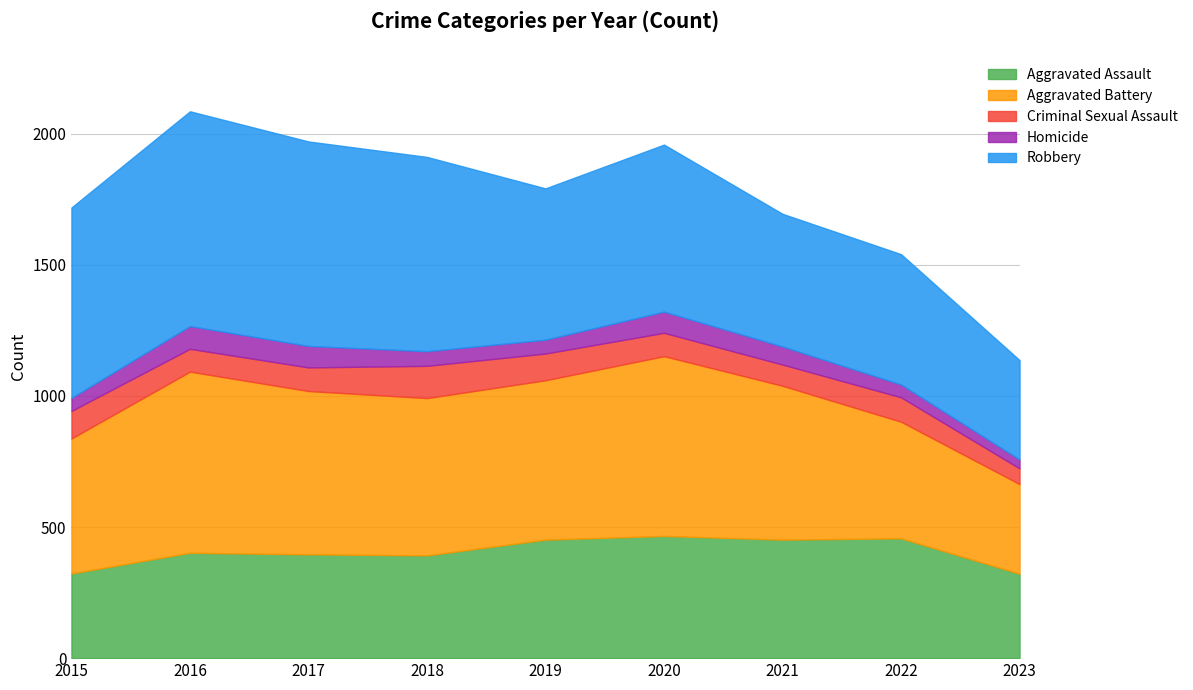

The Robbery series shows 1358 at 2017. True or false?

False